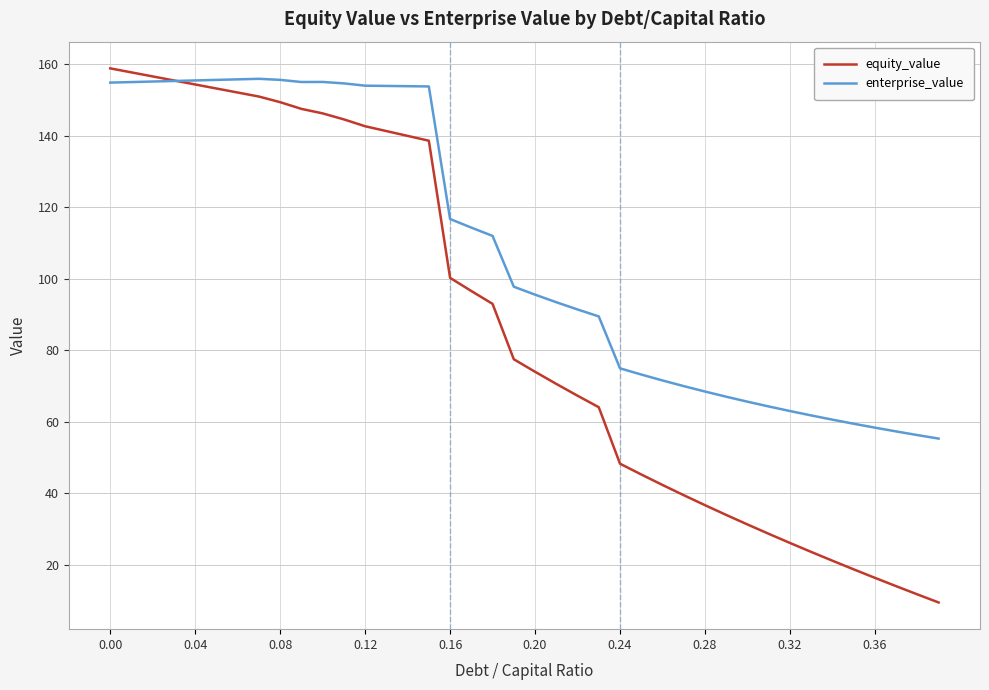

How many values in the equity_value series exceed 77?

20